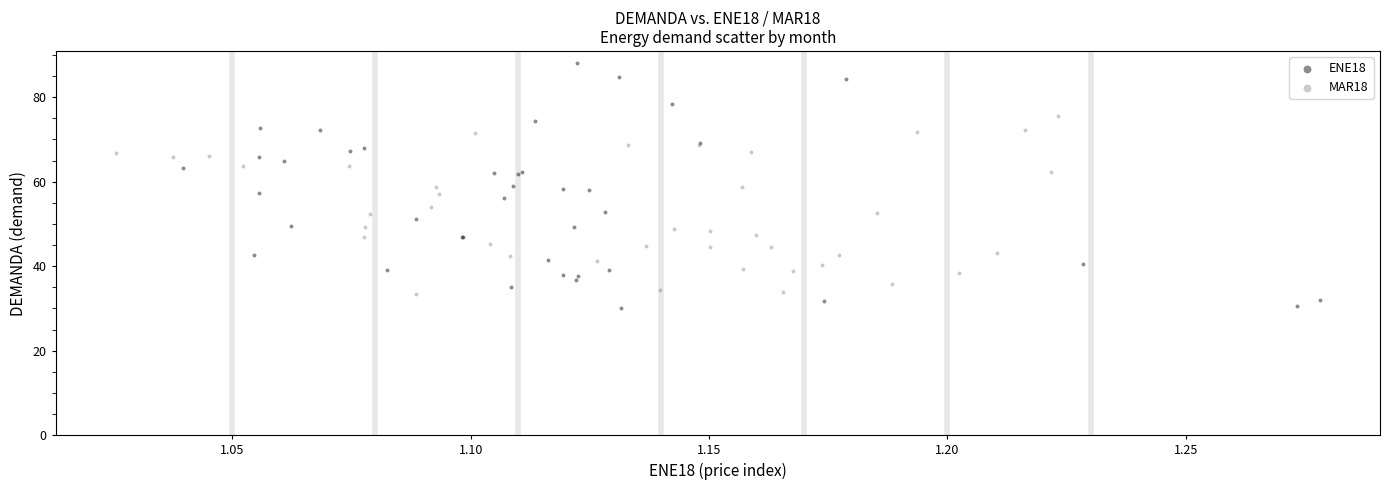

Which series has the widest spread of Y values?

ENE18